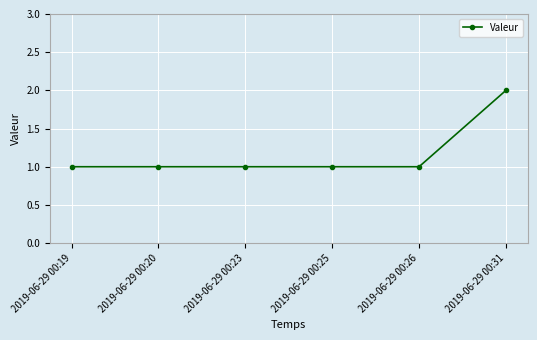

What is the smallest value displayed?

1